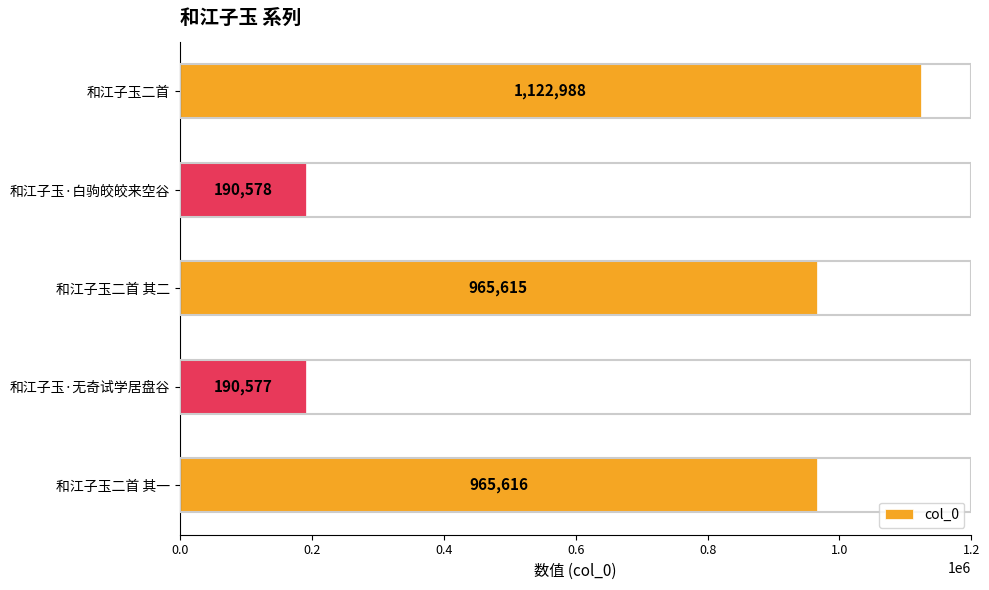

What is the maximum value shown in the chart?

1122988